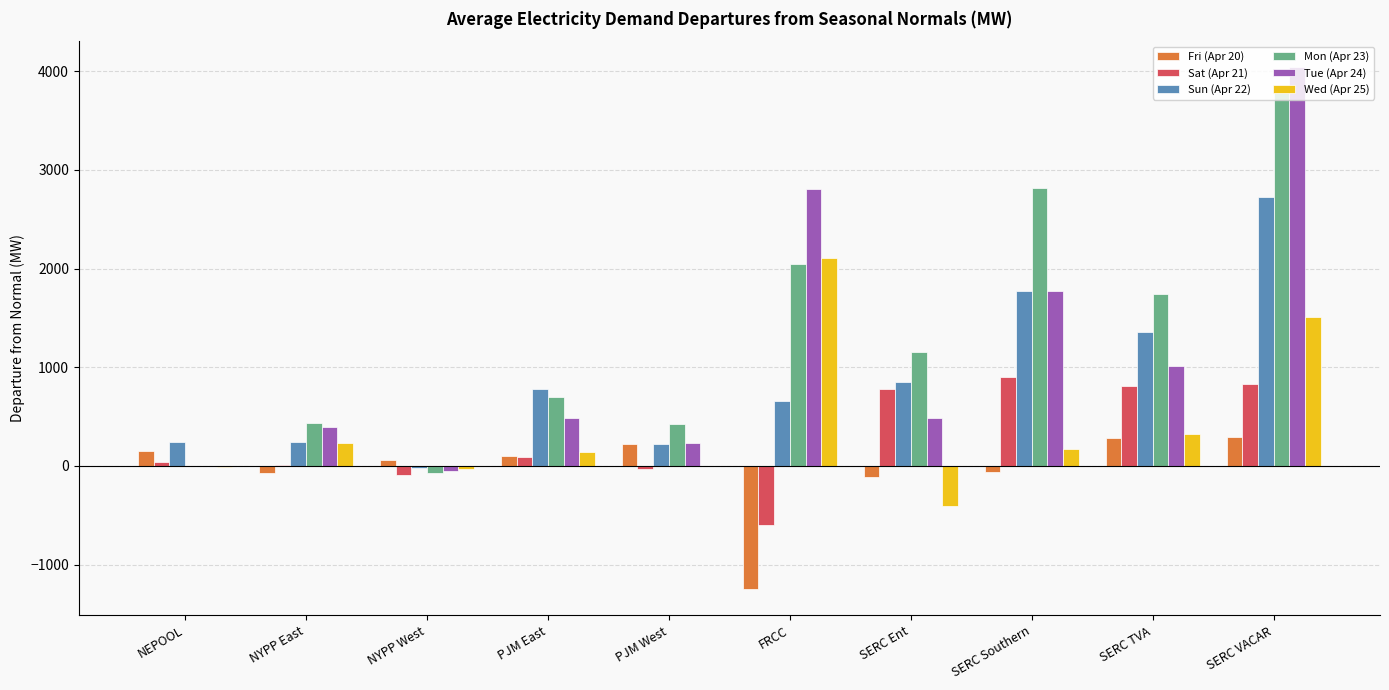

What is the difference between the Fri (Apr 20) values at NYPP East and NEPOOL?

228.6